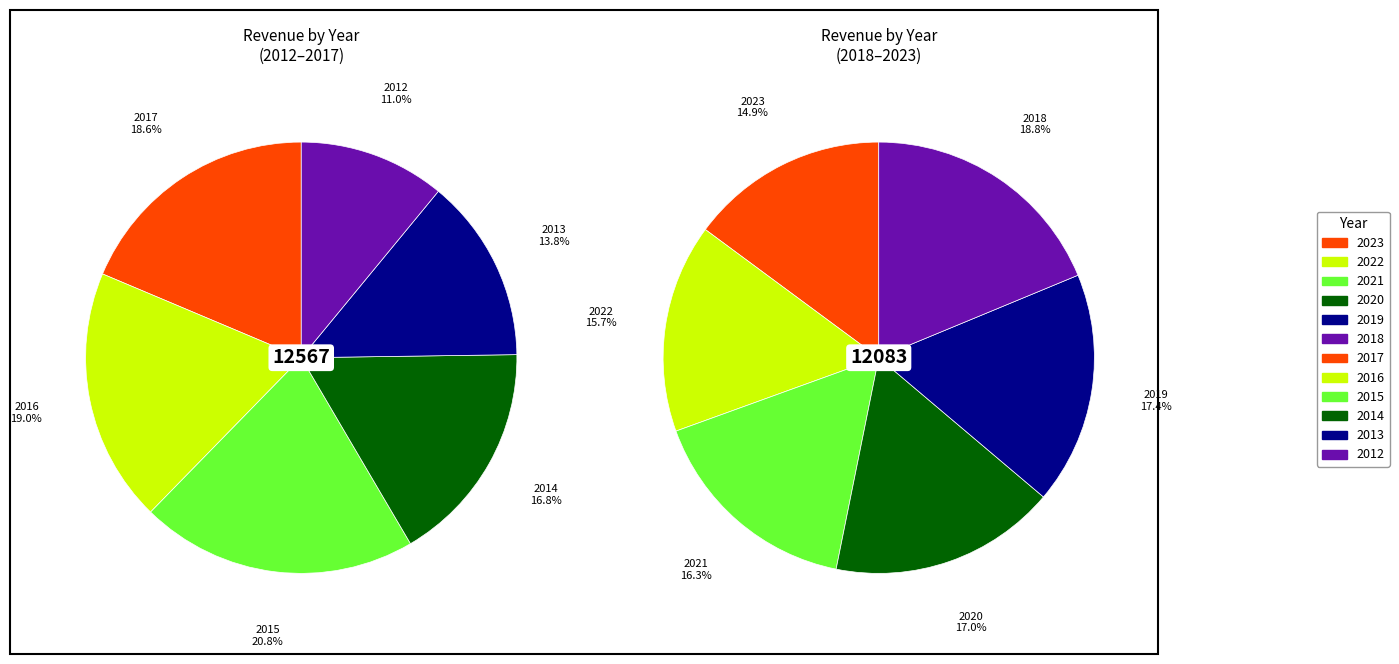

What is the largest slice in the pie chart?

2015